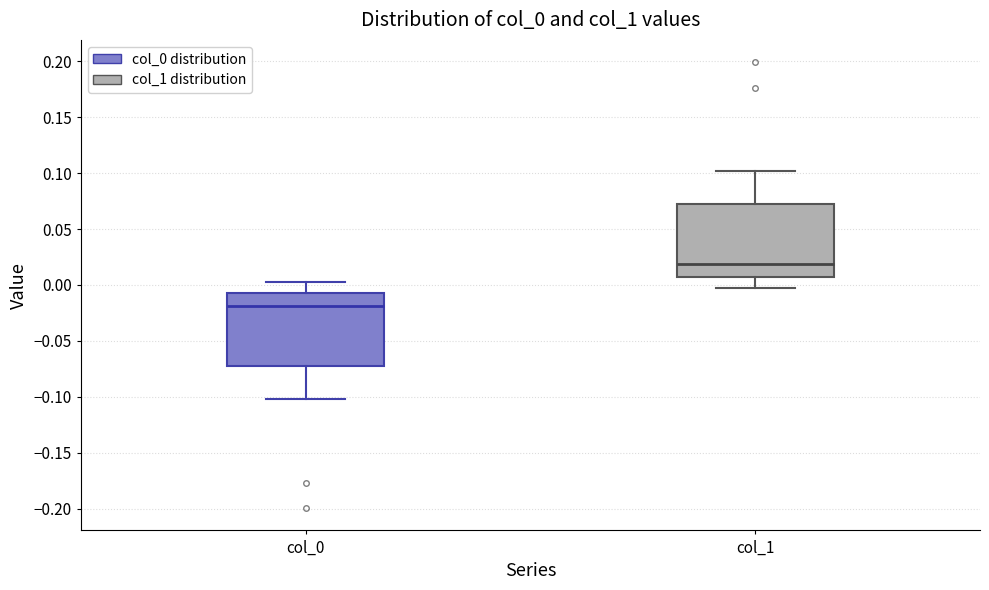

Which box's median line is the lowest?

col_0